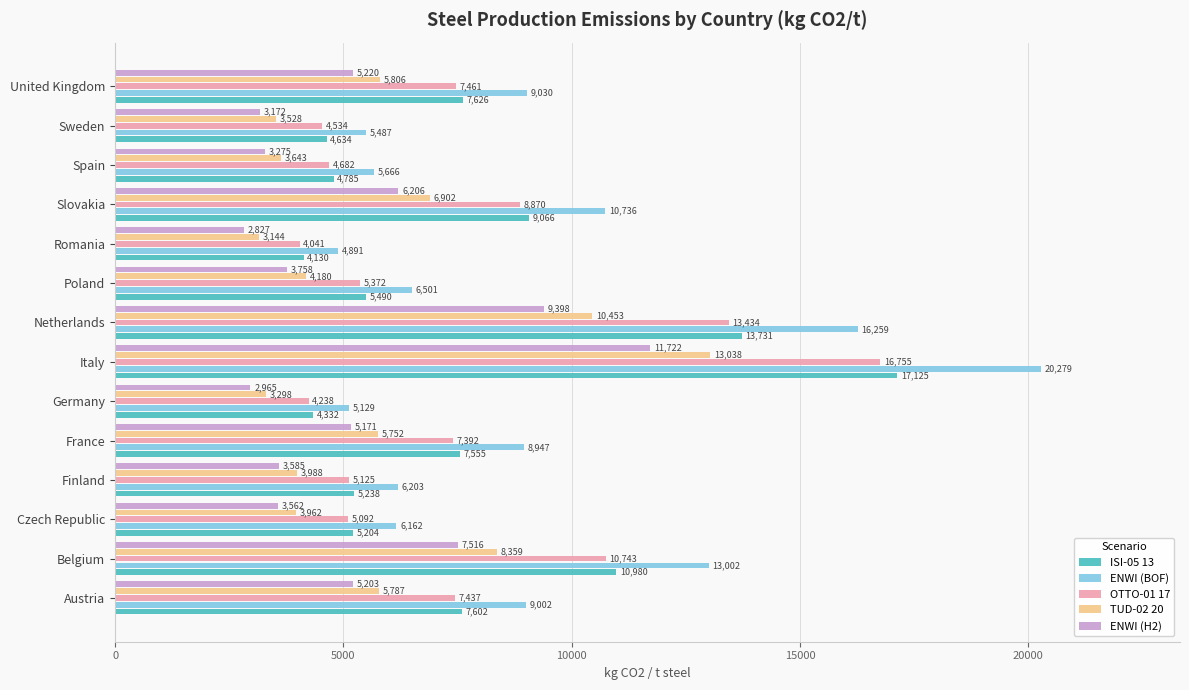

List the labels in order of ENWI (BOF) value, smallest first.

Romania, Germany, Sweden, Spain, Czech Republic, Finland, Poland, France, Austria, United Kingdom, Slovakia, Belgium, Netherlands, Italy